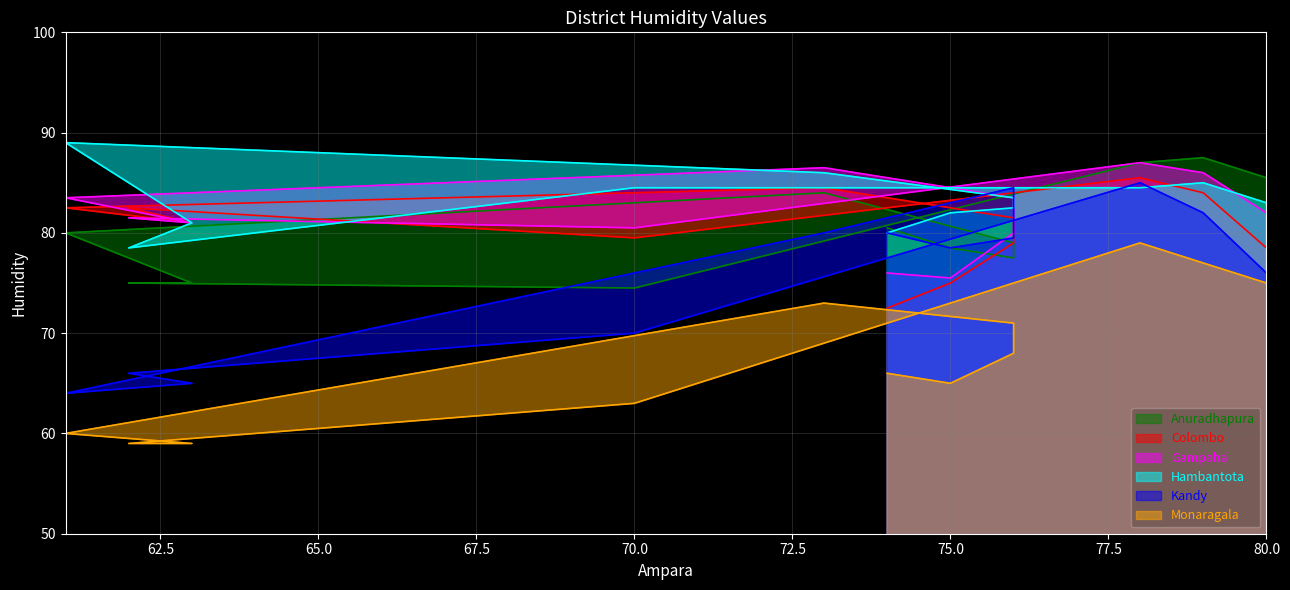

How many values in the Kandy series are below 79?

6